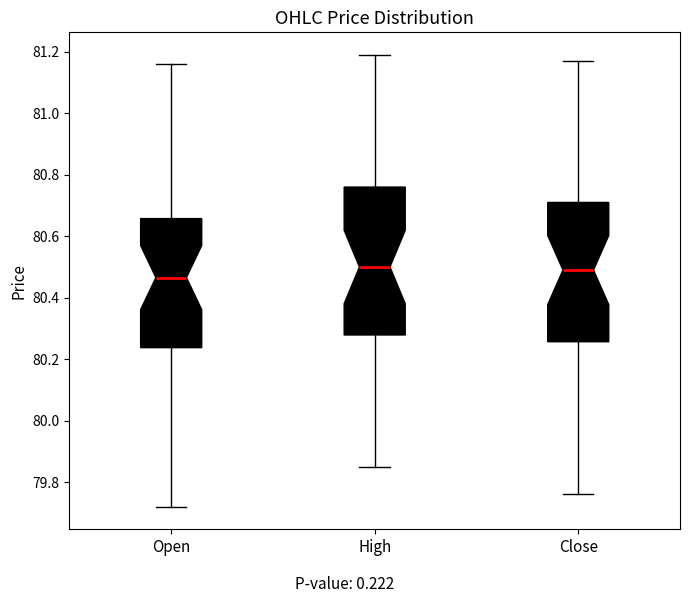

Where does the upper whisker of the box for Open end on the y-axis? The values are not printed on the chart, so give them approximately, as read against the axis.

81.16